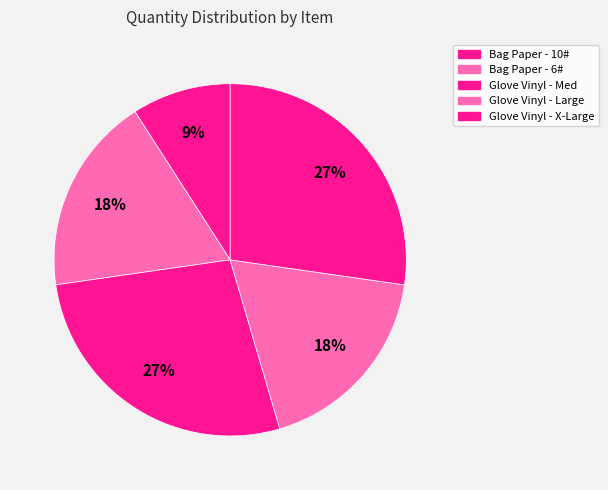

To the nearest percent, what is the average slice percentage?

20%